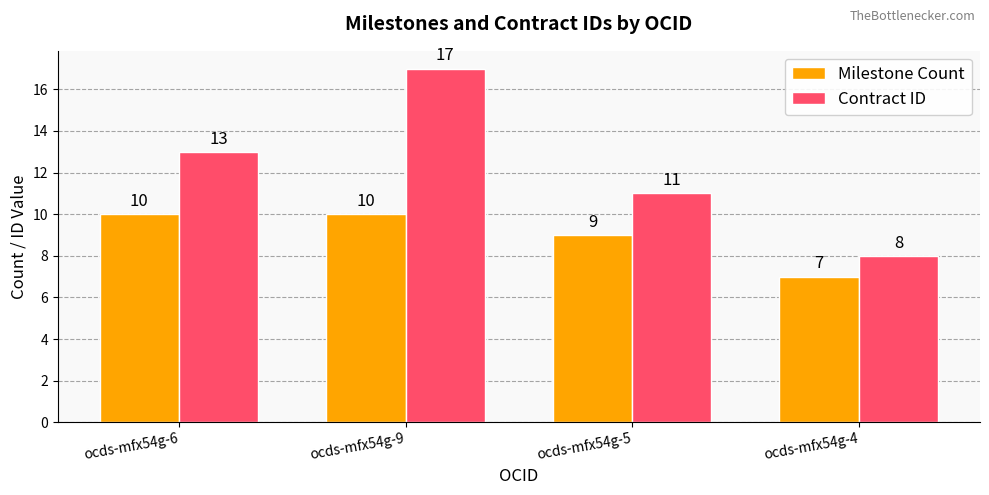

How many data points does each series have?

4